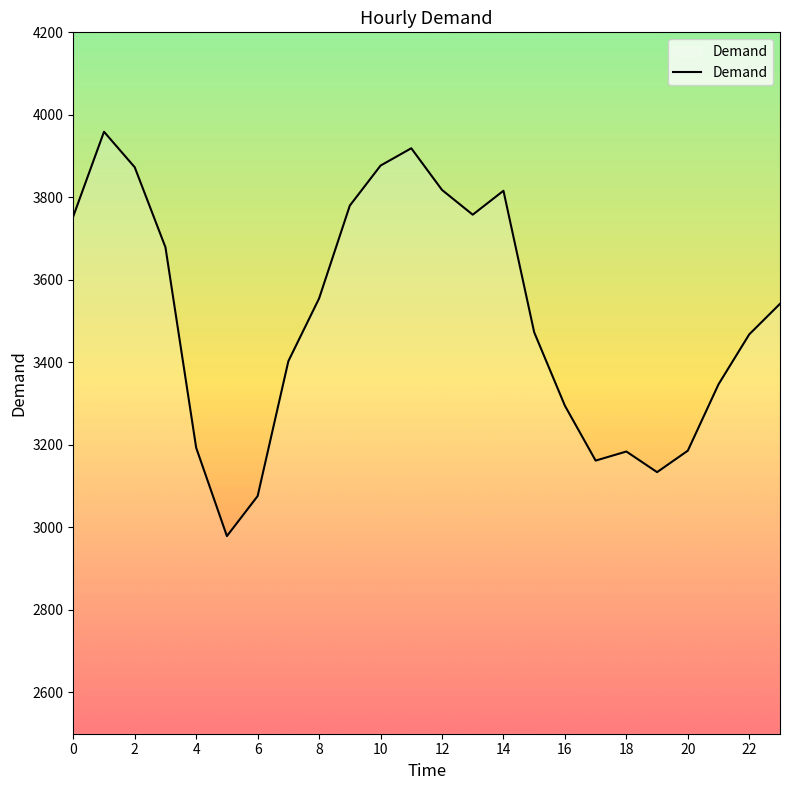

How many lines are shown in the chart?

1